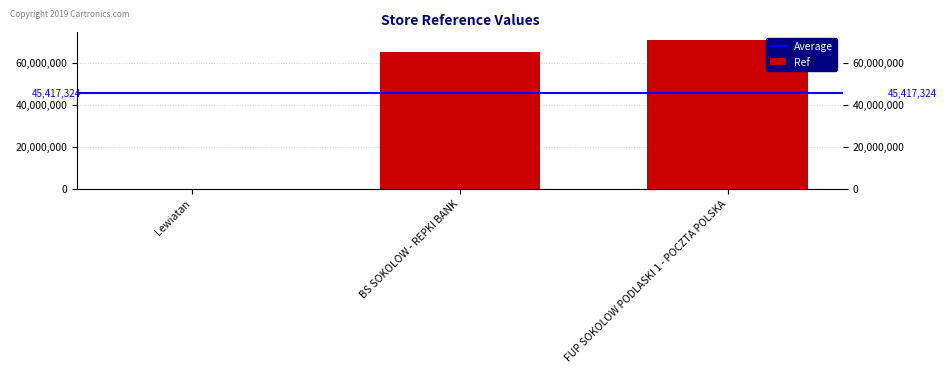

Between BS SOKOLOW - REPKI BANK and Lewiatan, which is larger?

BS SOKOLOW - REPKI BANK